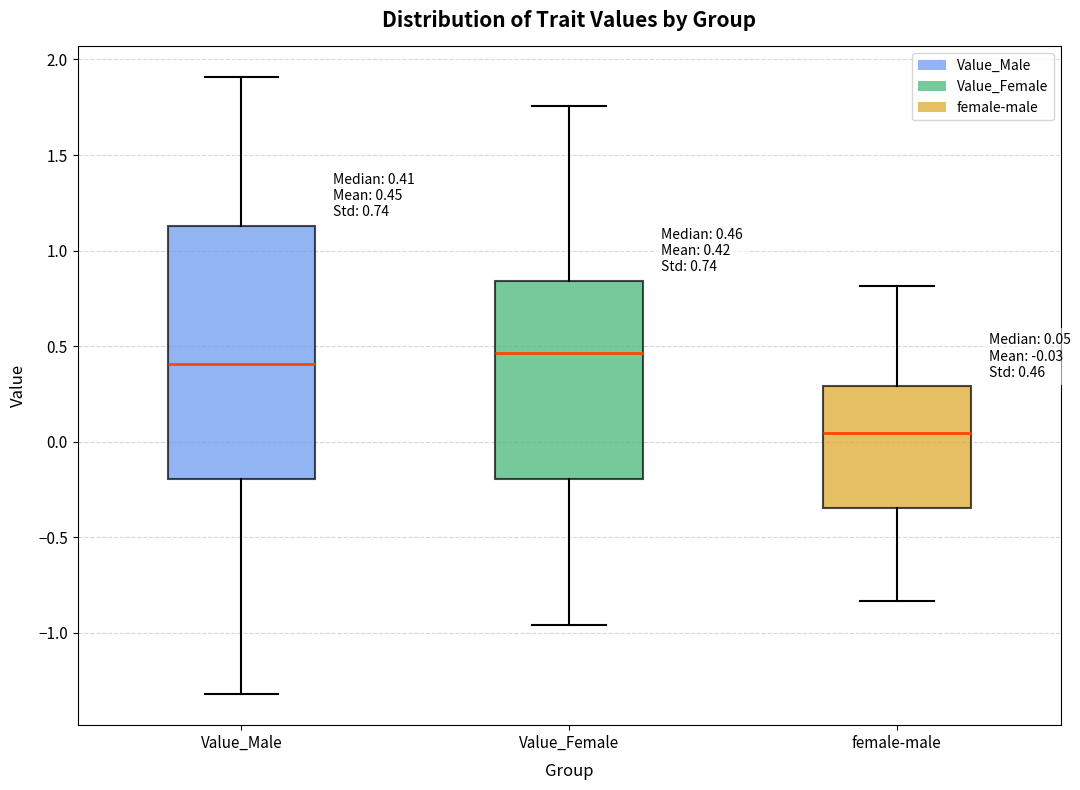

Which box is the tallest, from its lower edge to its upper edge?

Value_Male